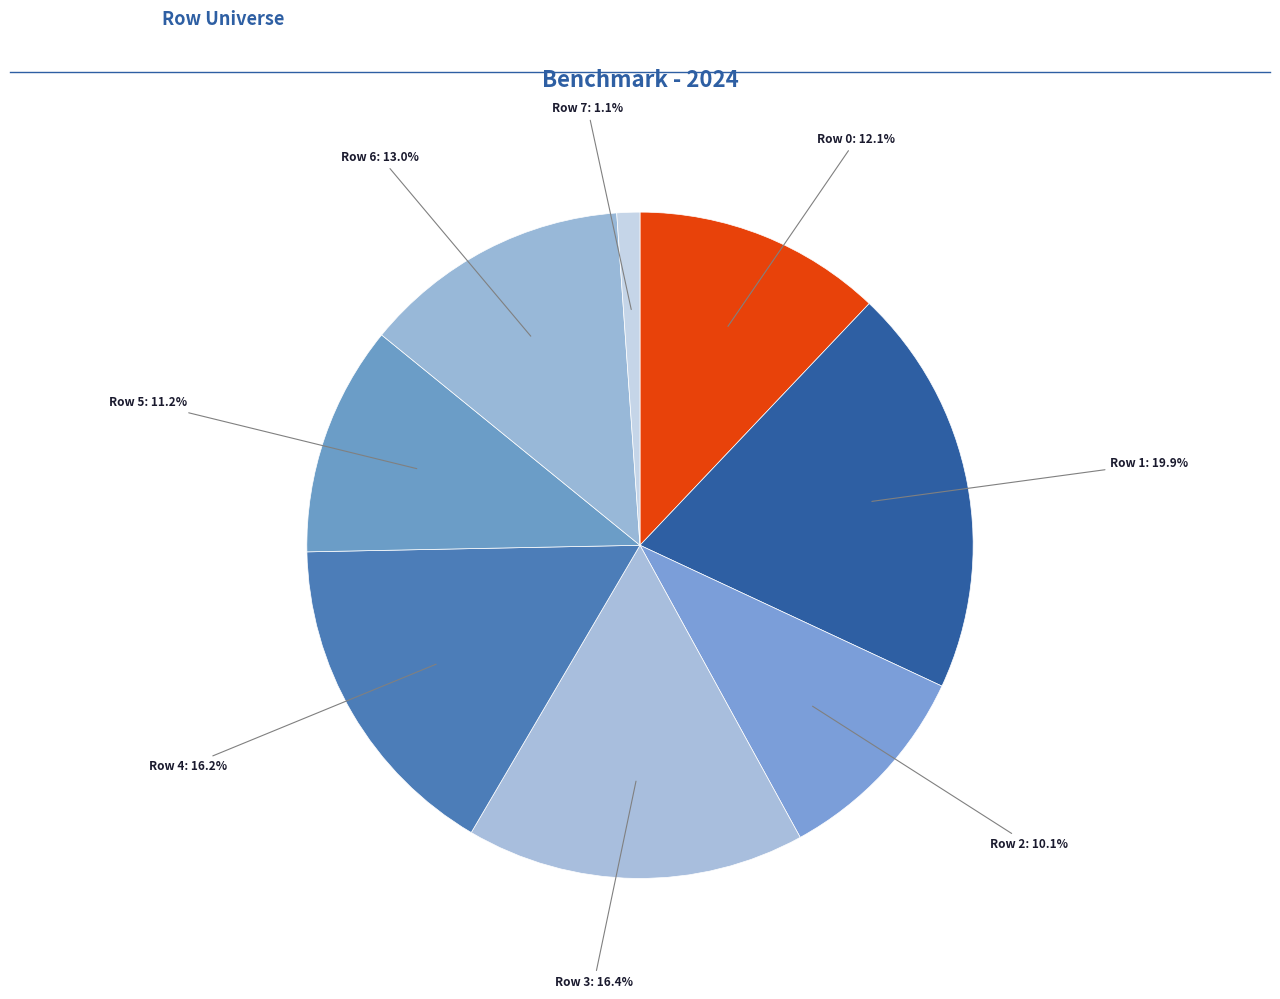

Count the number of slices in the pie.

8